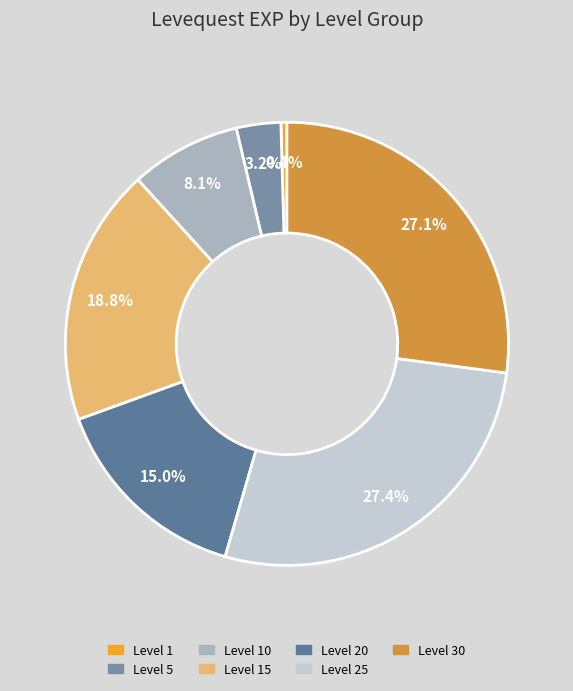

How many slices are in this pie chart?

7